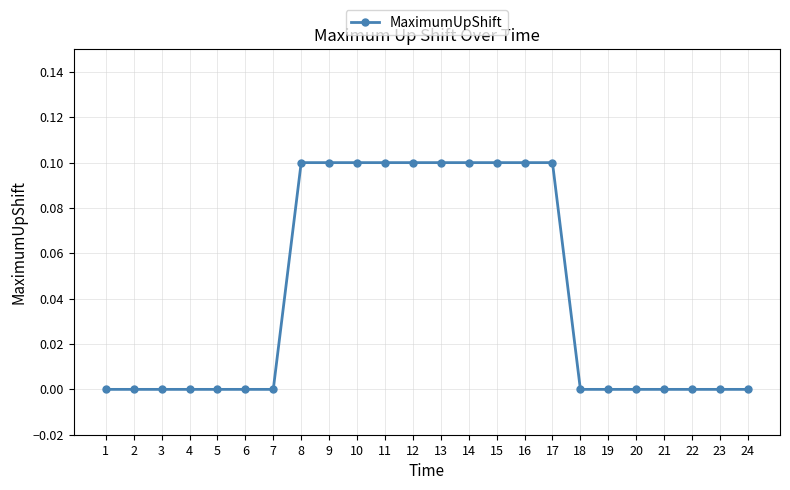

What is the sum of all values?

1.0